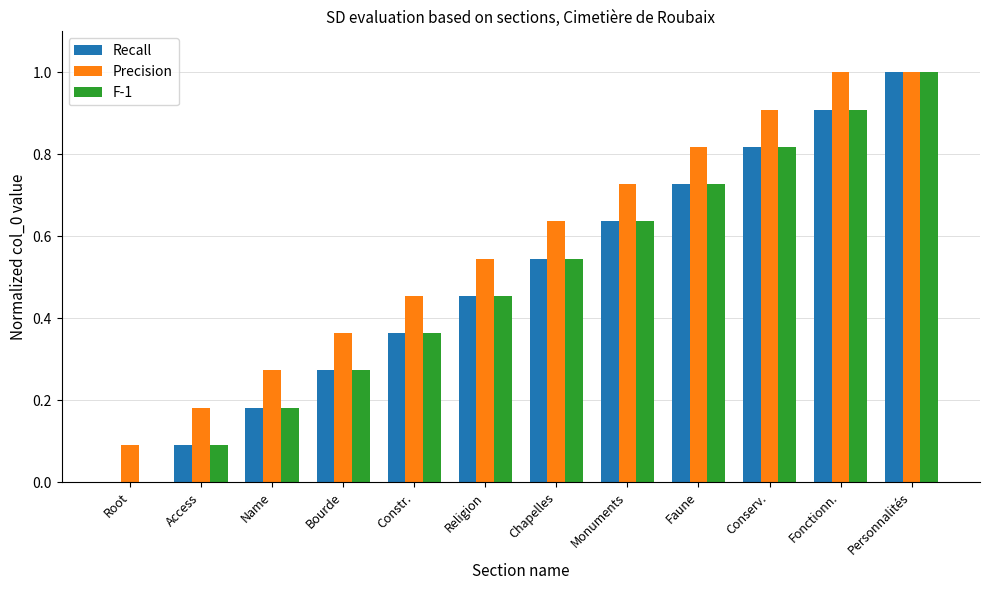

How many groups of bars are there?

12